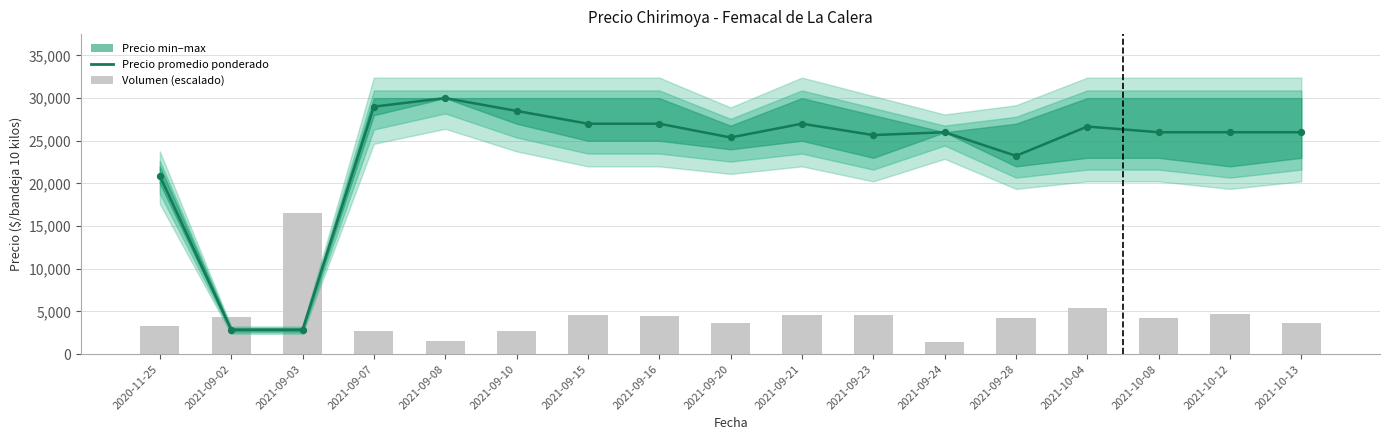

Is the value of Precio promedio ponderado at 2021-09-02 greater than the value of Volumen (escalado) at 2021-10-08?

No